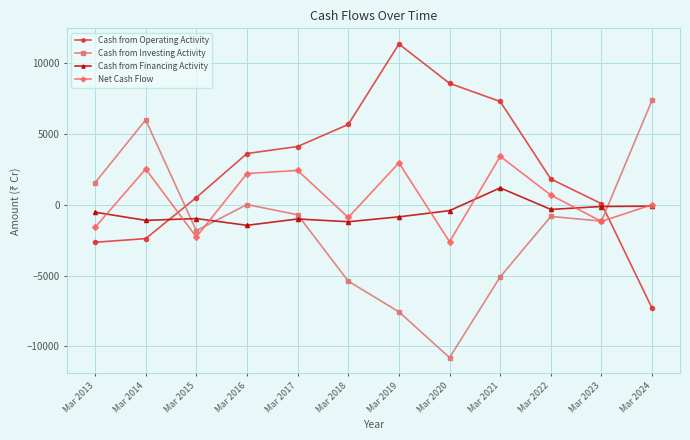

What is the difference between the highest and lowest values at Mar 2016?

5076